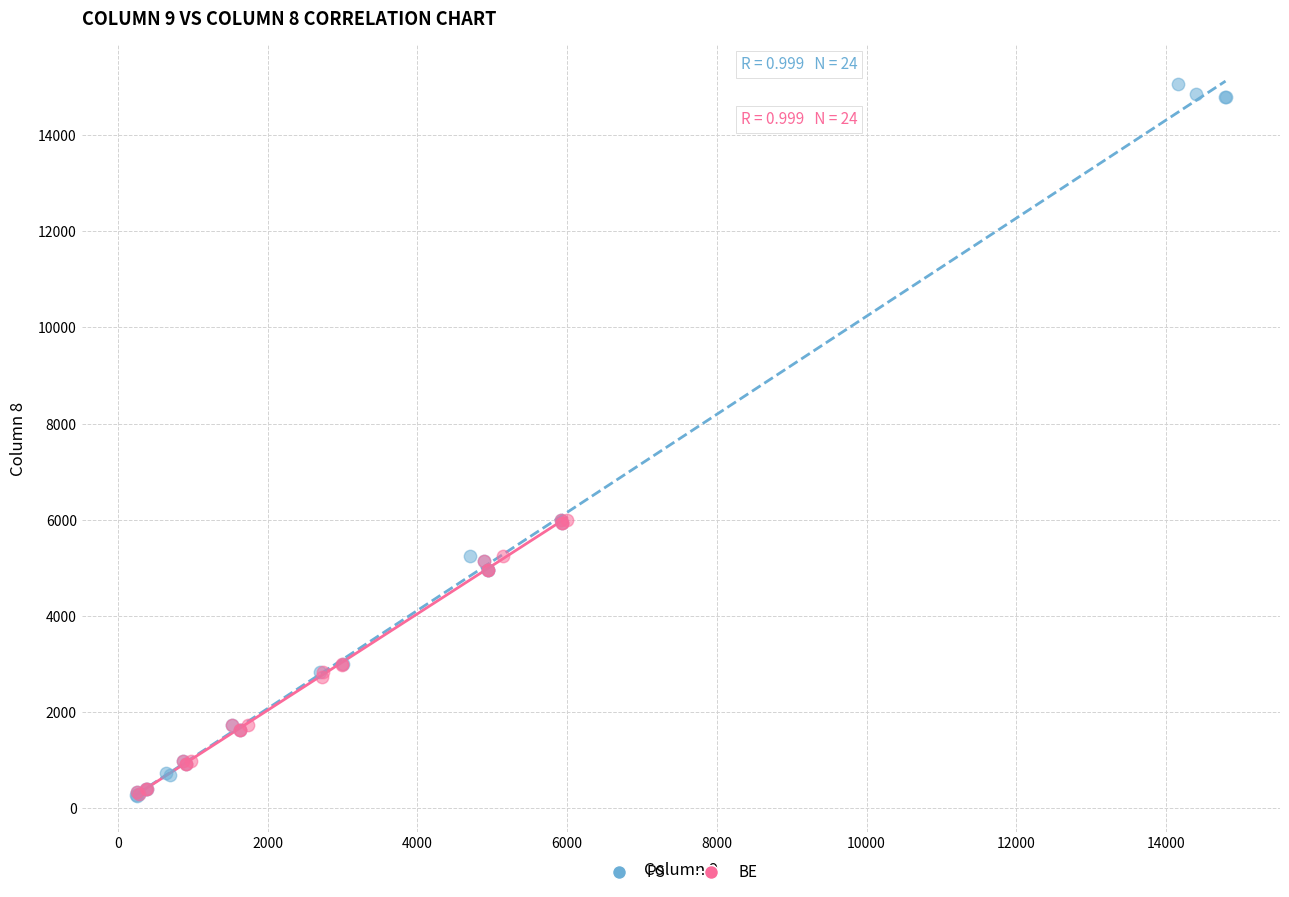

Which series has the widest spread of Y values?

PS